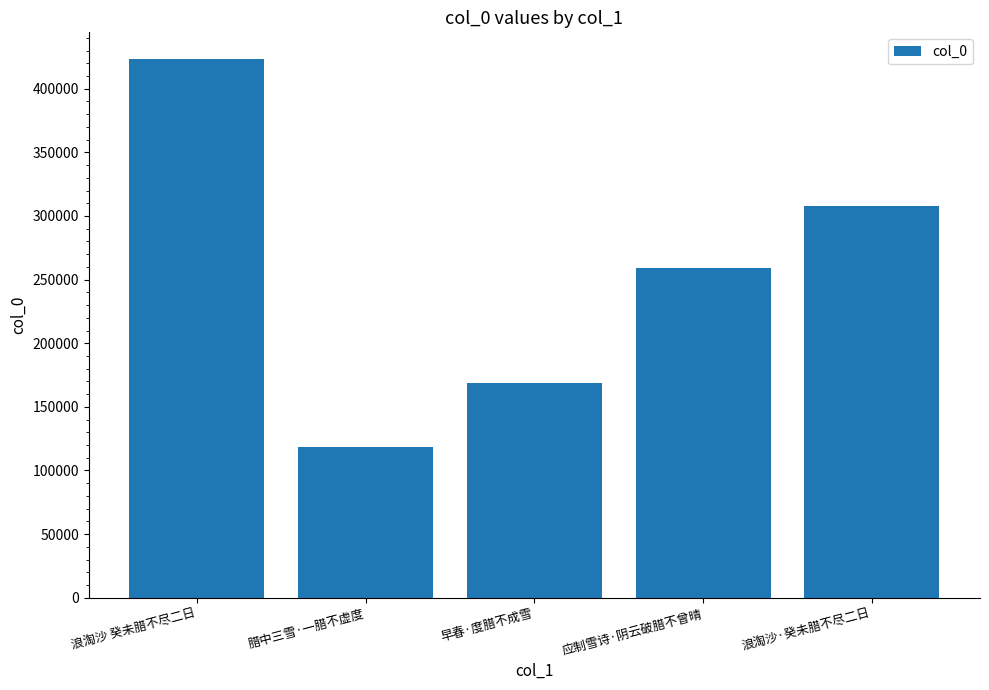

Which has a higher value, 浪淘沙 癸未腊不尽二日 or 早春·度腊不成雪?

浪淘沙 癸未腊不尽二日